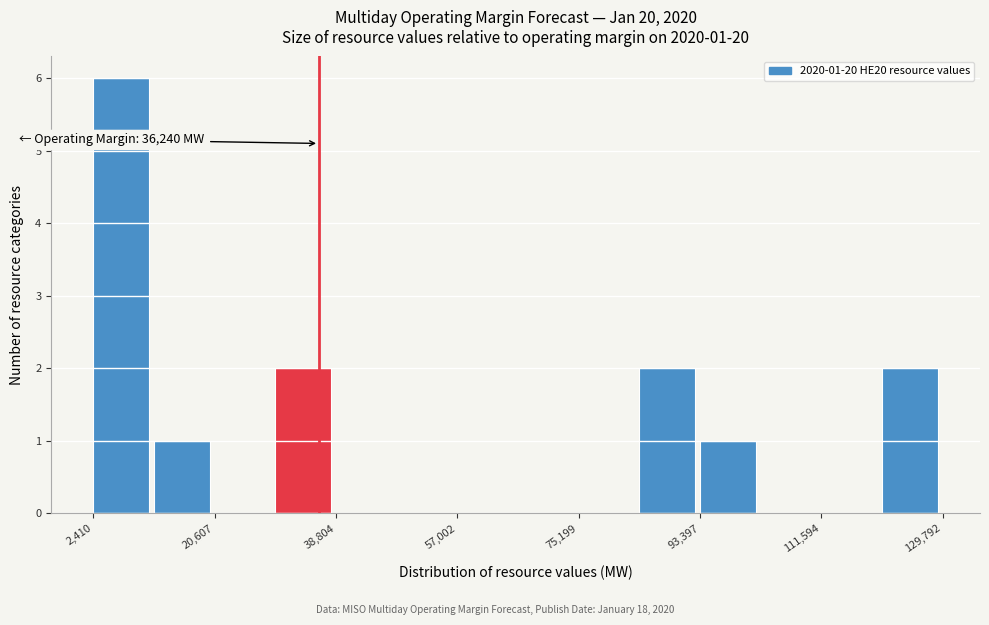

Which range on the x-axis has the tallest bar?

2000 to 12000